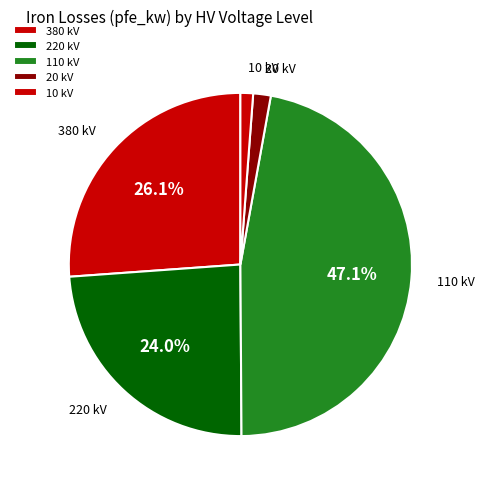

How many segments does this pie chart have?

5